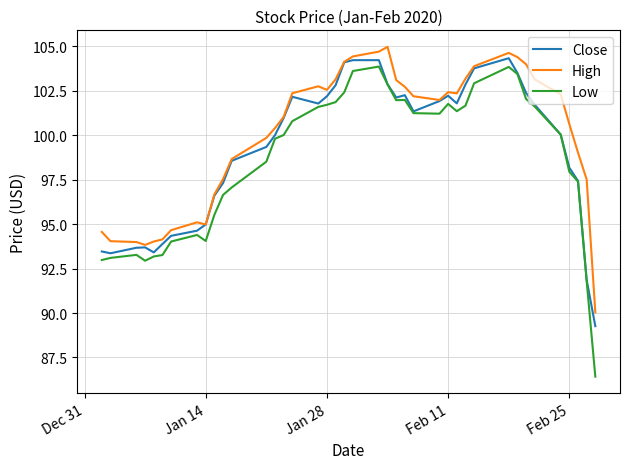

True or false: Low and High cross at least once.

False